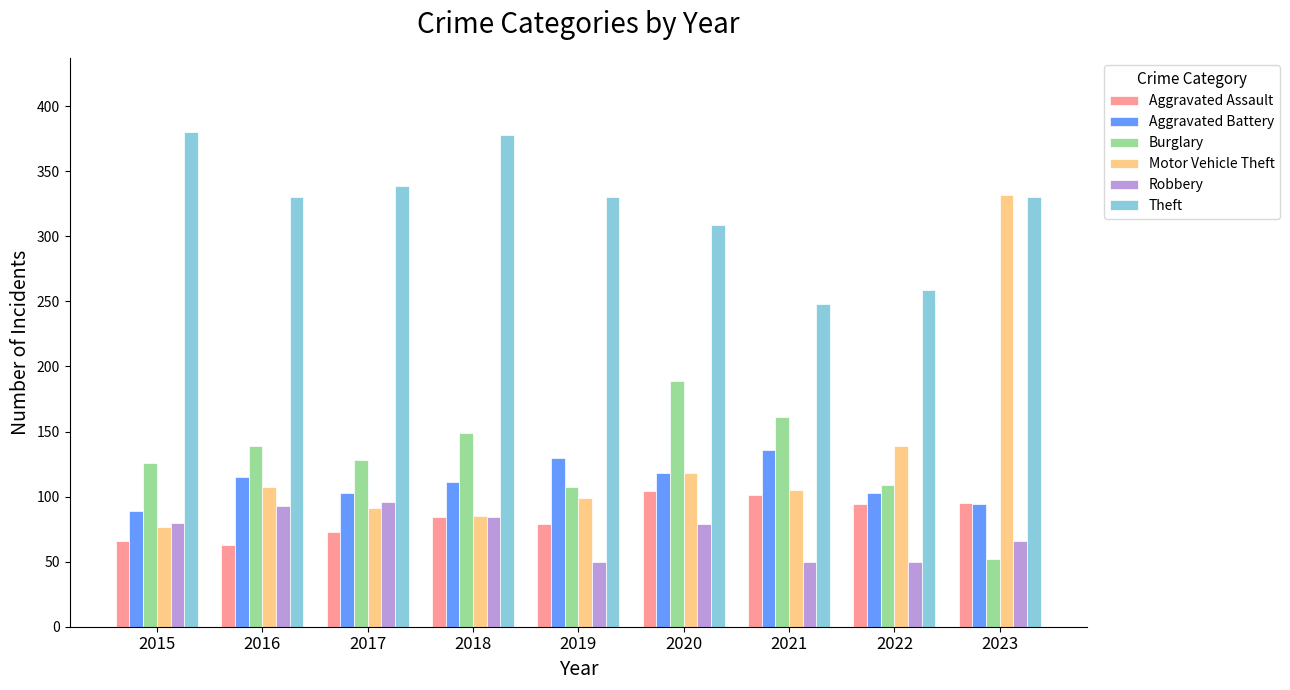

Between 2015 and 2020, which series saw the biggest shift?

Theft